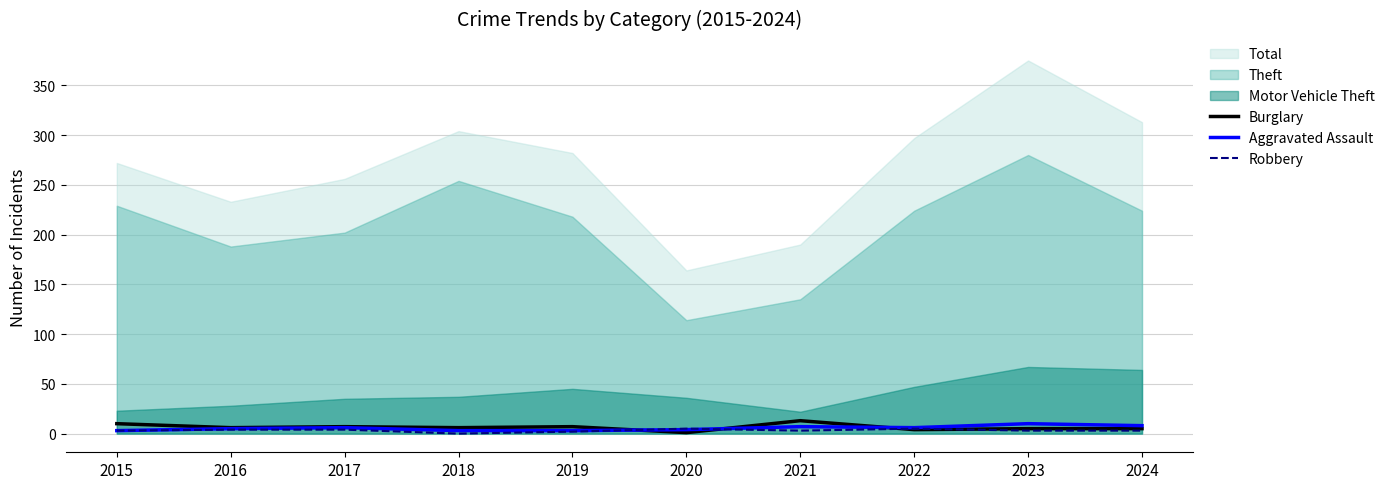

The Aggravated Assault series shows 4 at 2020. True or false?

True